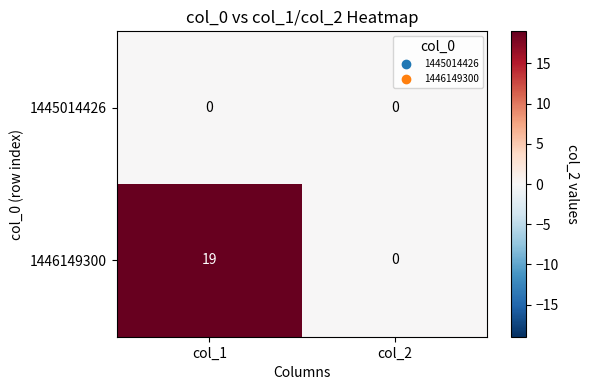

Is it true that 1446149300 equals 19 at col_1?

True